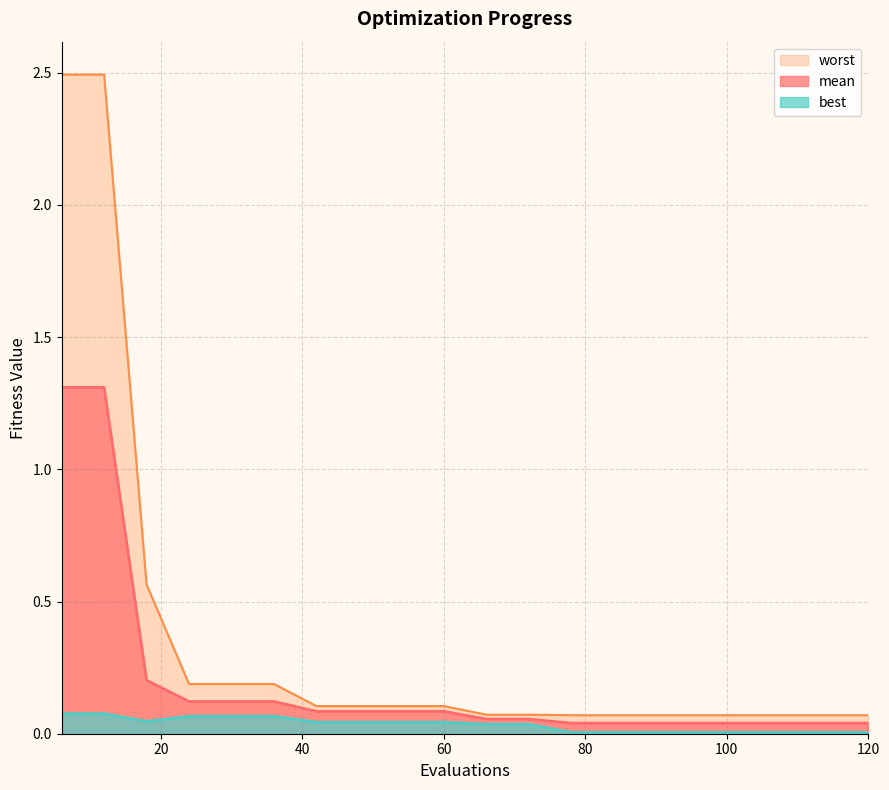

How many series are shown in this chart?

3